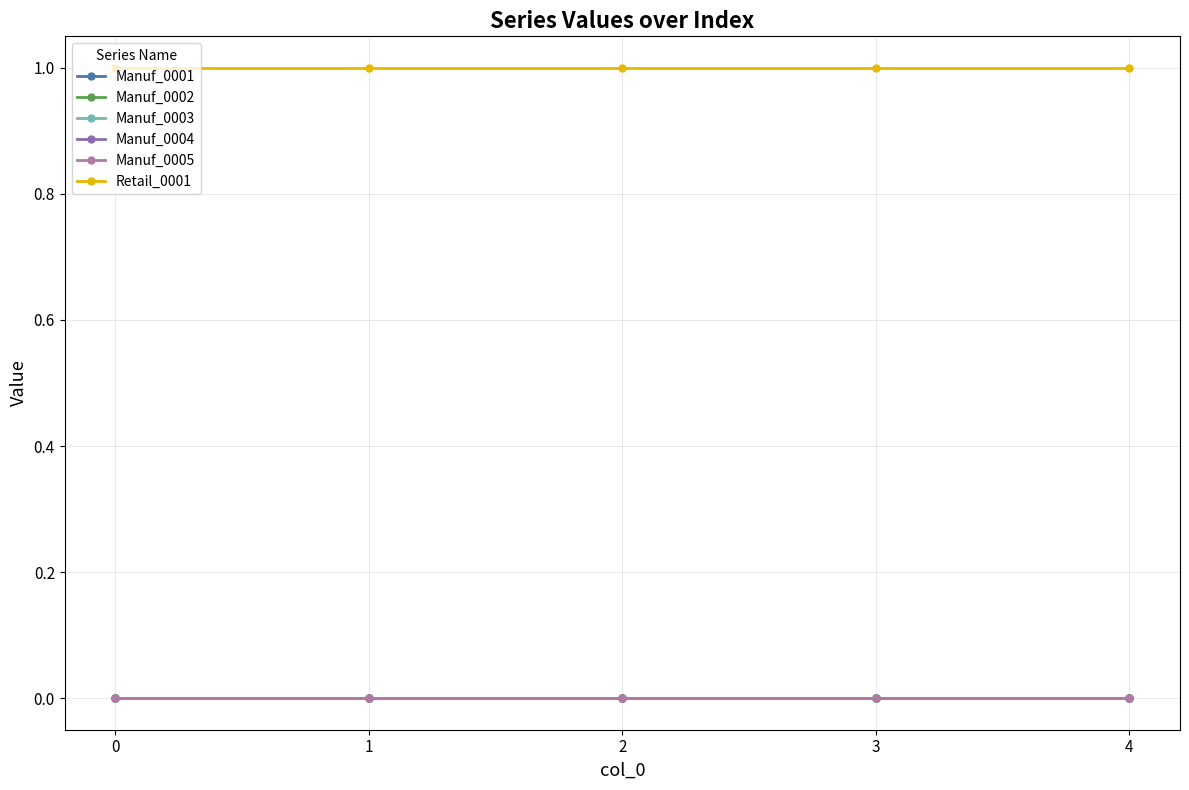

Does the chart have visible grid lines?

Yes